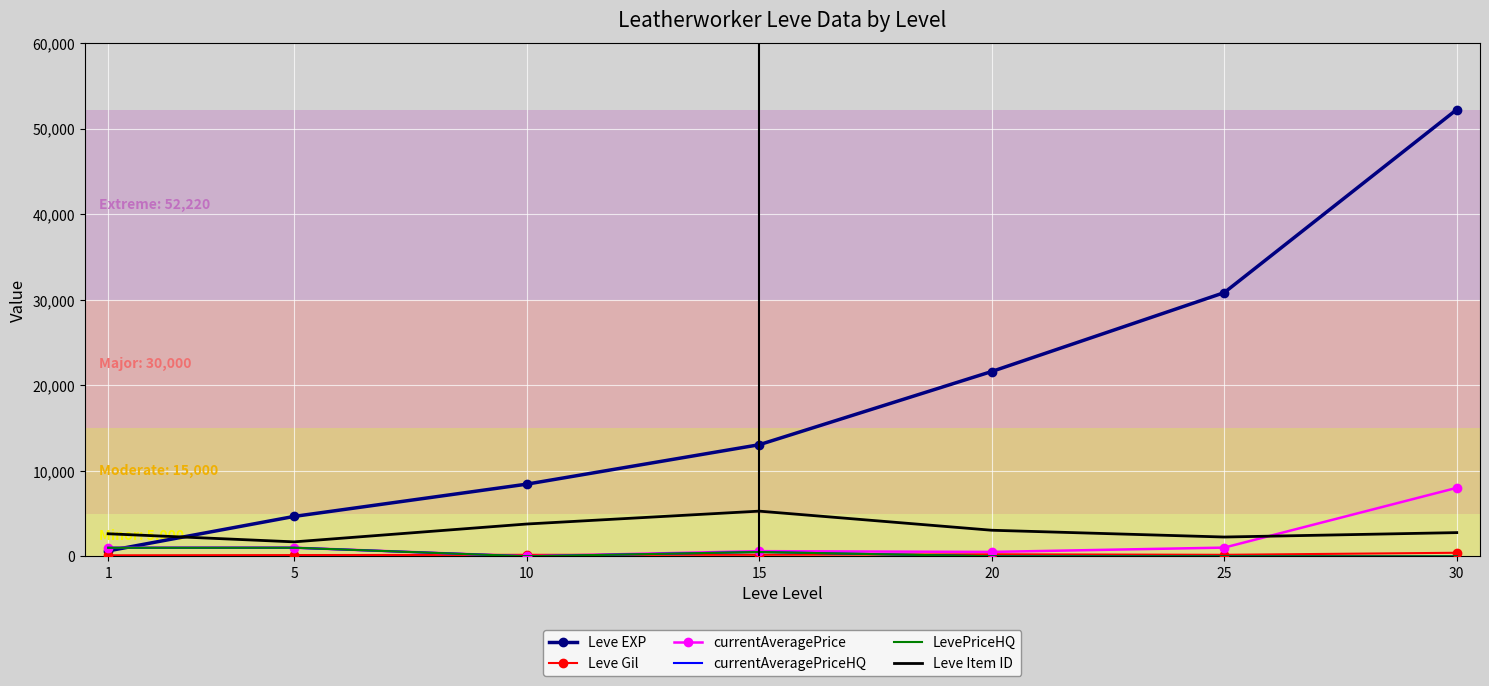

True or false: Leve Gil and Leve Item ID intersect in this chart.

False